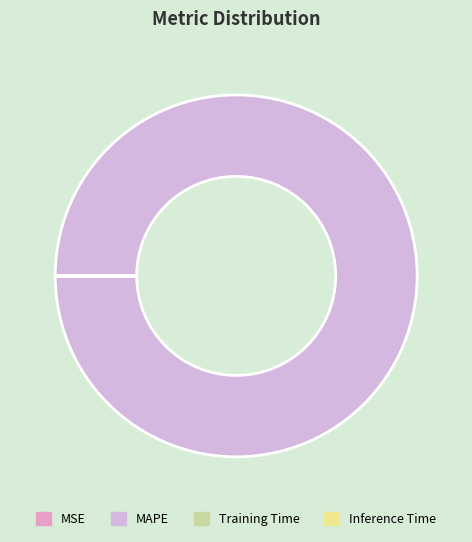

True or false: Training Time accounts for 1% of the total.

False